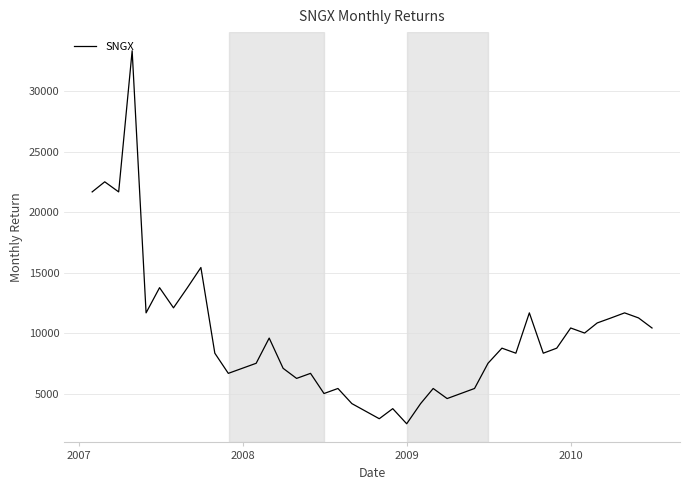

What is the greatest value displayed?

33333.3